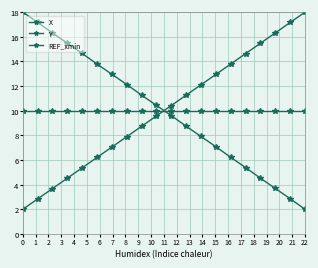

How many values in the Y series exceed 10?

10